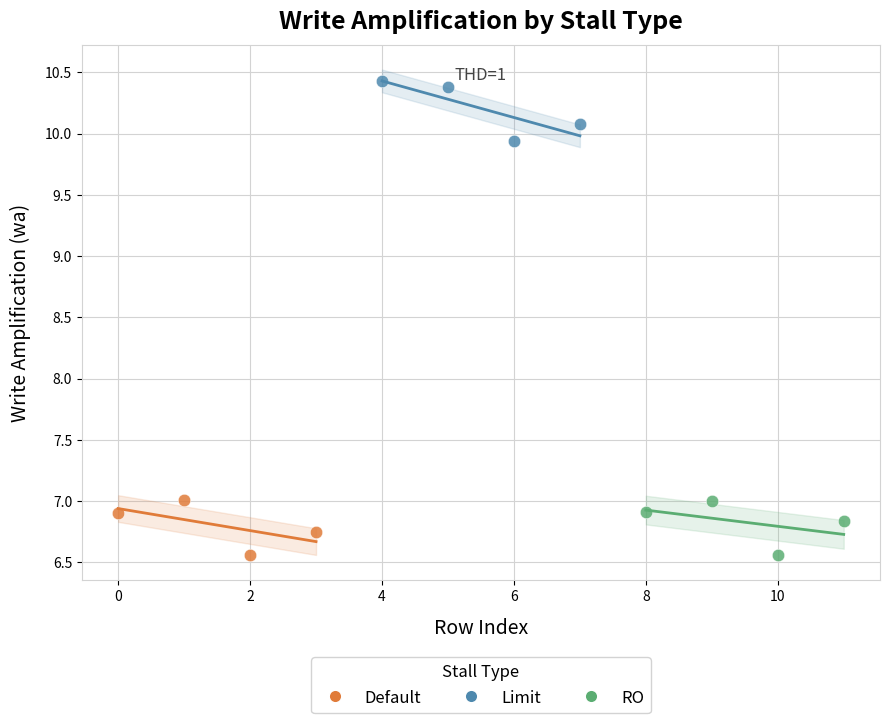

What are all the series names shown in the legend?

Default, Limit, RO